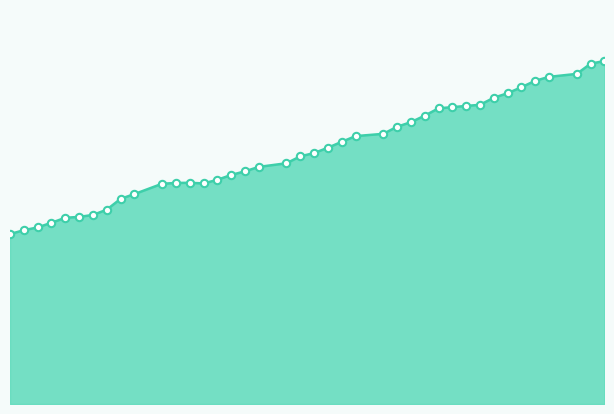

How many lines are shown in the chart?

1